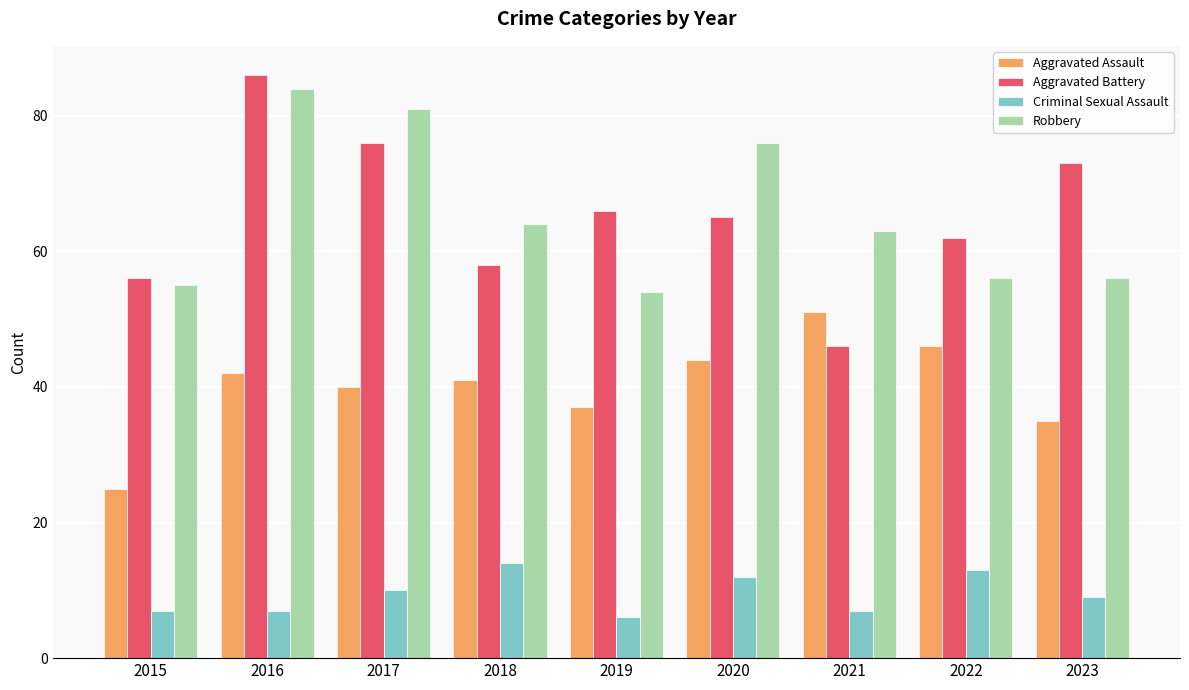

Reading left to right, transcribe all the data shown in this chart.

Aggravated Assault: 2015=25	2016=42	2017=40	2018=41	2019=37	2020=44	2021=51	2022=46	2023=35
Aggravated Battery: 2015=56	2016=86	2017=76	2018=58	2019=66	2020=65	2021=46	2022=62	2023=73
Criminal Sexual Assault: 2015=7	2016=7	2017=10	2018=14	2019=6	2020=12	2021=7	2022=13	2023=9
Robbery: 2015=55	2016=84	2017=81	2018=64	2019=54	2020=76	2021=63	2022=56	2023=56